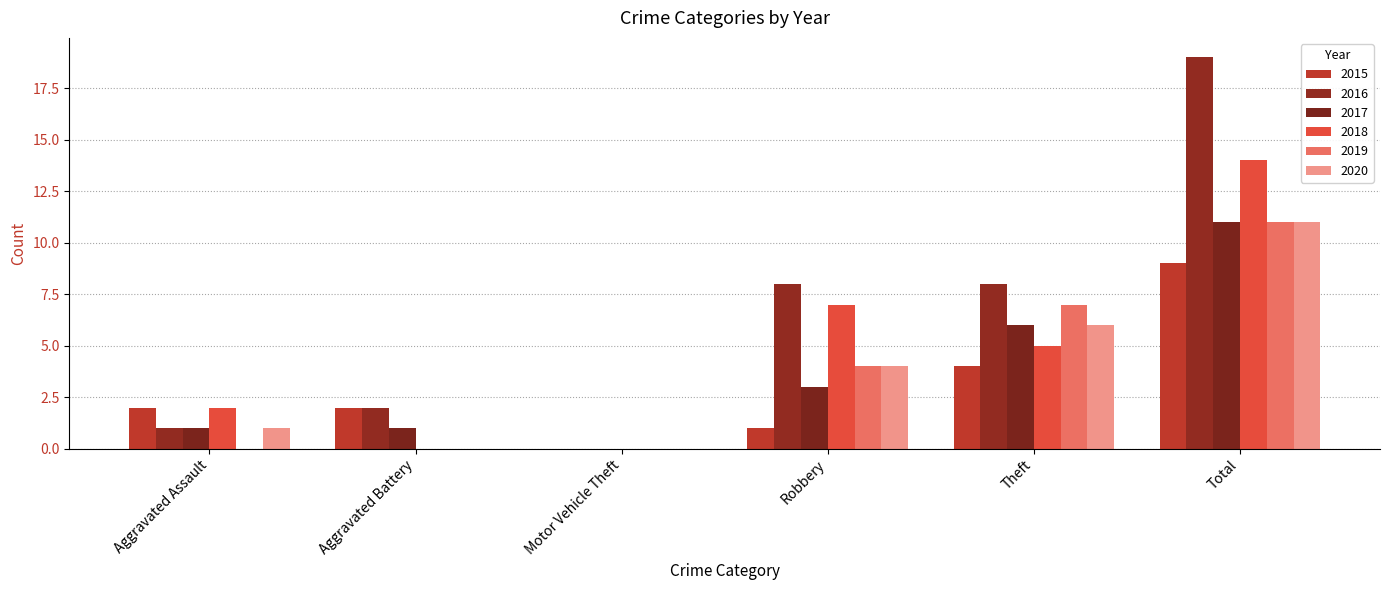

What is the difference between the maximum and minimum values in the 2015 series?

9